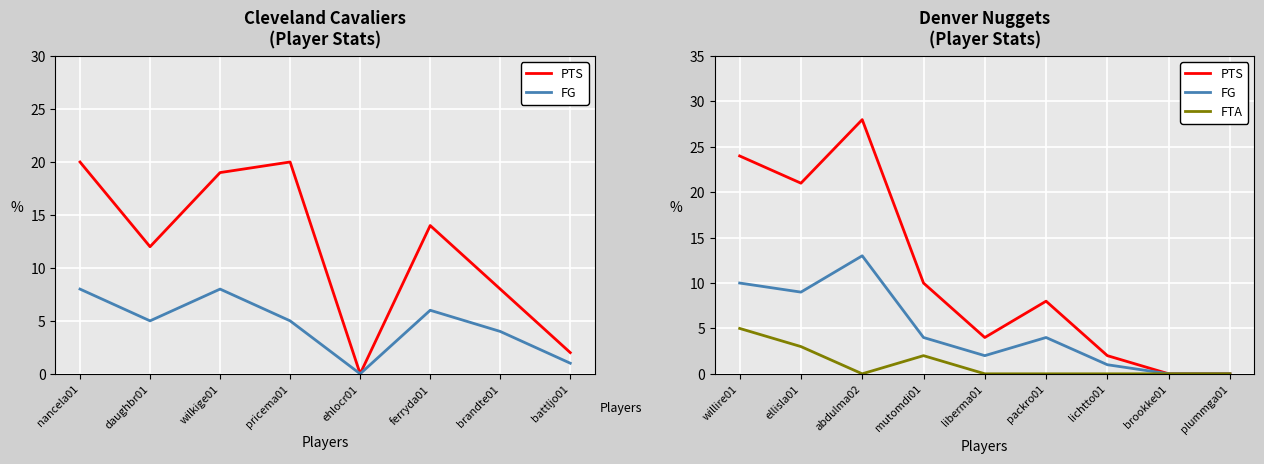

Reading left to right, extract all data points from this chart.

PTS: 24	21	28	10	4	8	2	0	0
FG: 10	9	13	4	2	4	1	0	0
FTA: 5	3	0	2	0	0	0	0	0